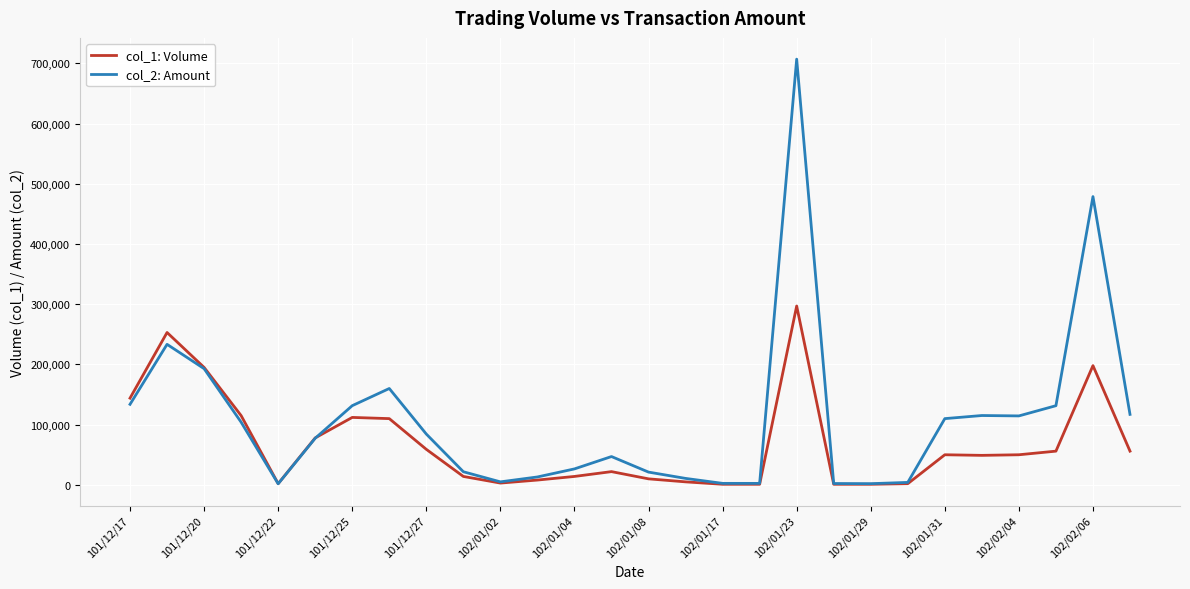

Which series has the largest total across all categories?

col_2: Amount